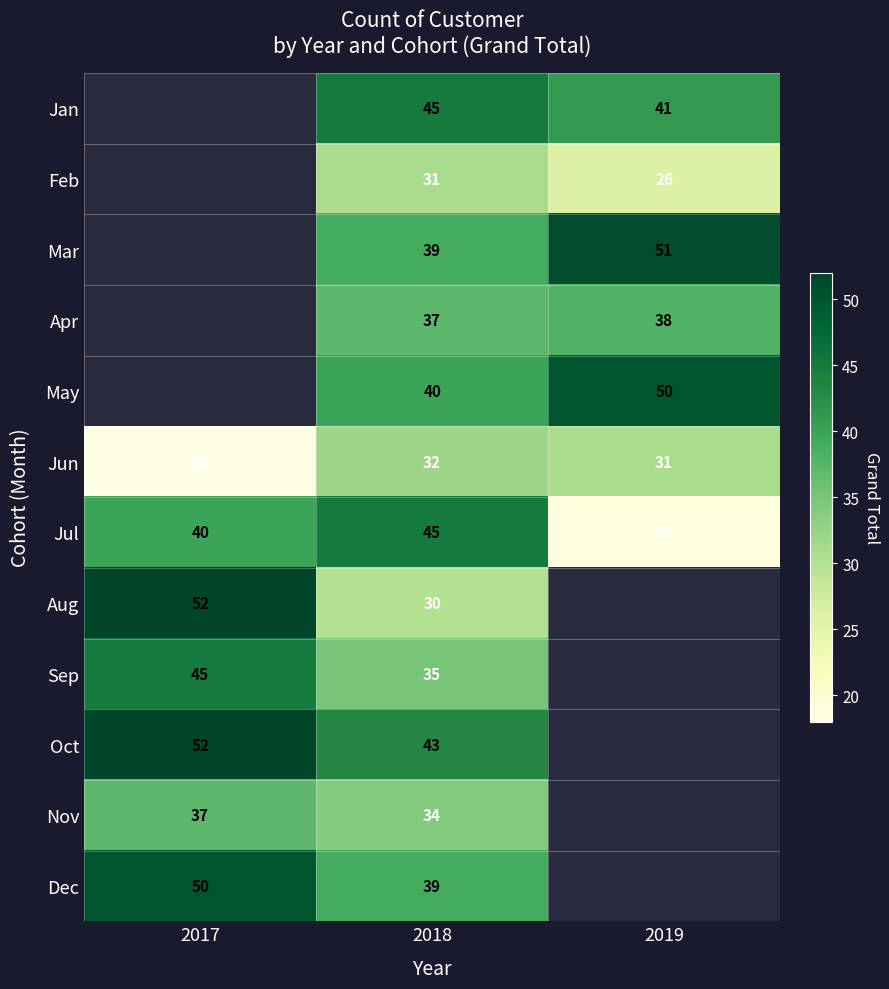

Is it true that Sep equals 27 at 2017?

False